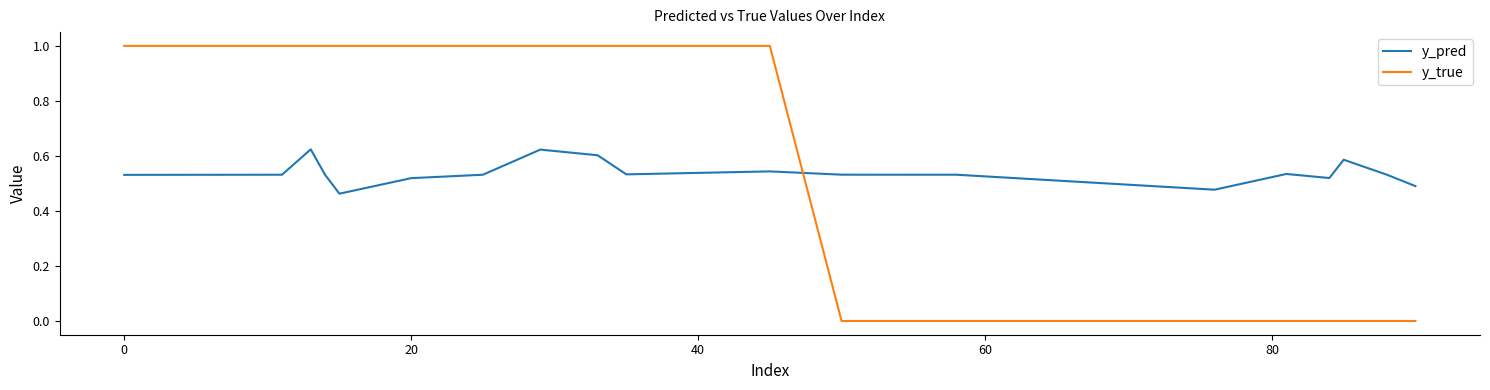

How many intersections are there between y_pred and y_true?

1